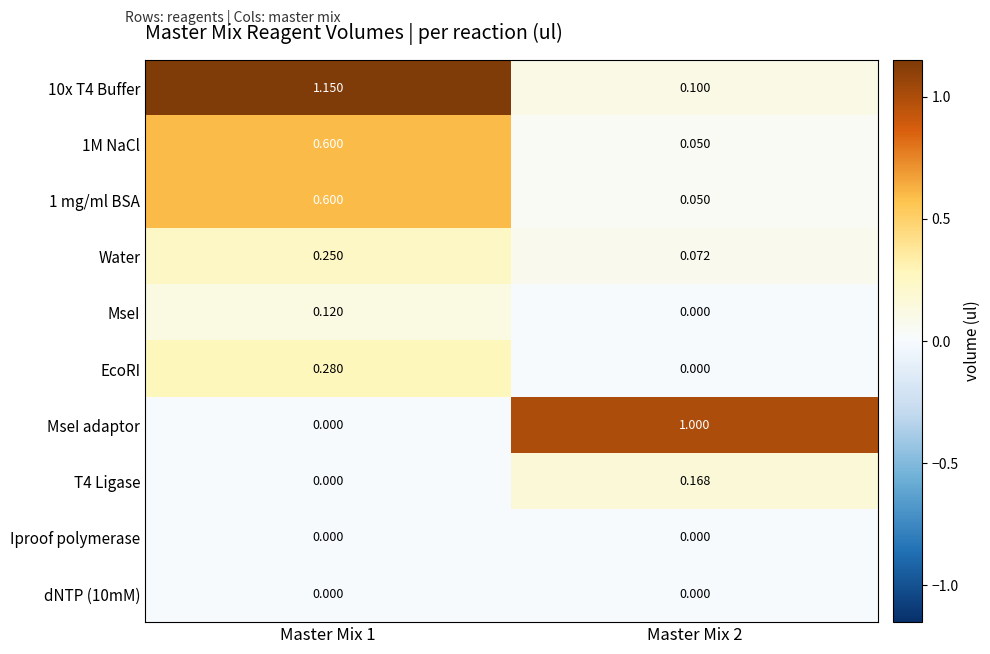

Is the value of Water at Master Mix 2 greater than the value of 1 mg/ml BSA at Master Mix 1?

No